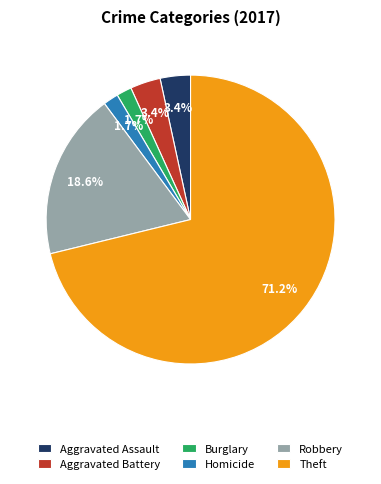

Combined, do Burglary and Aggravated Battery account for over 50%?

No